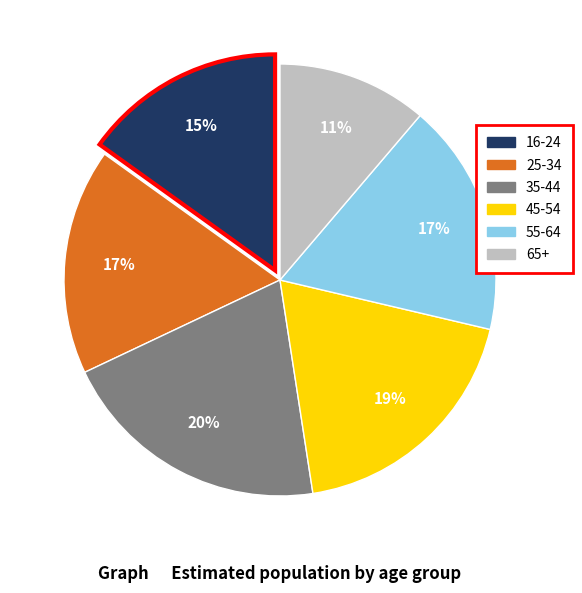

True or false: 55-64 accounts for 17% of the total.

True